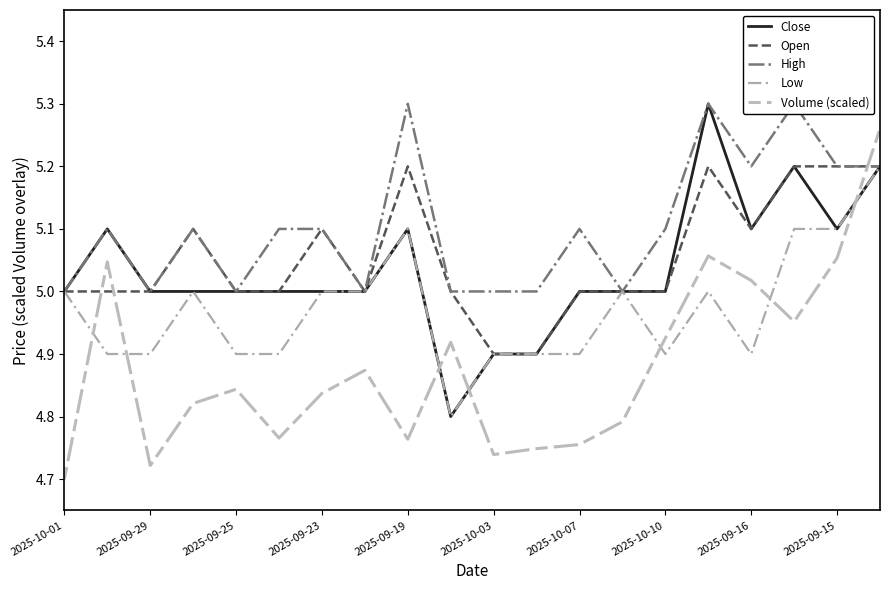

What is the highest value of the Volume (scaled) series?

5.3